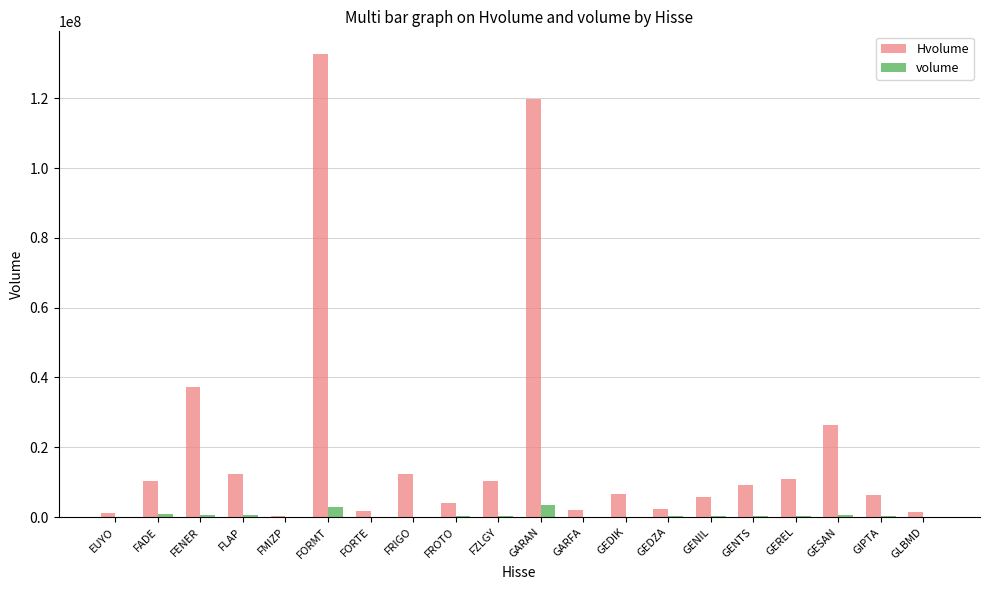

What is the sum of all volume values?

11312005